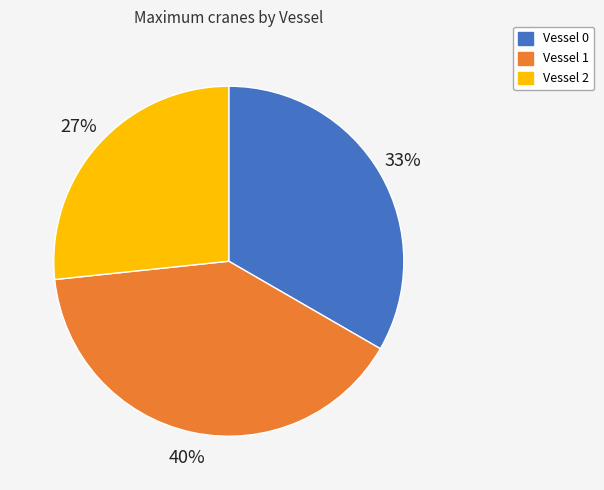

What is the ratio of the value at Vessel 2 to the value at Vessel 0?

0.8